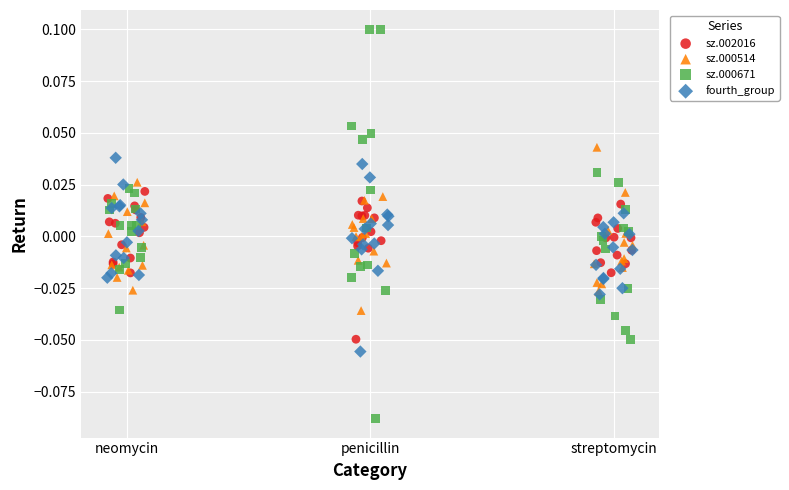

Which series contains the lowest Y value?

sz.000671